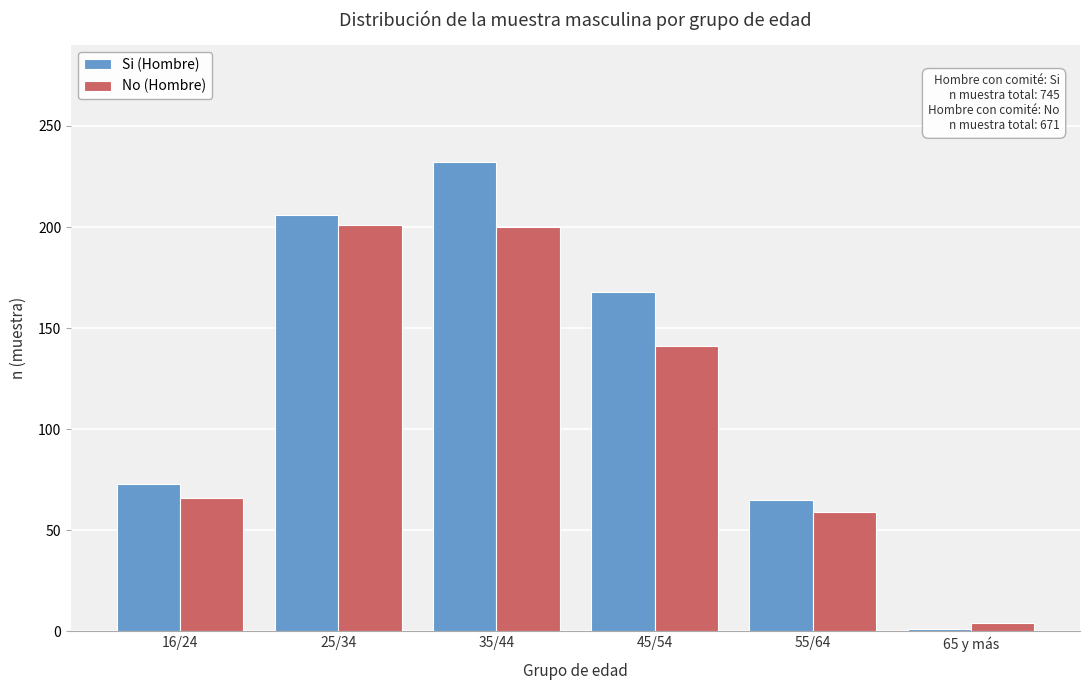

What is the difference between the maximum and minimum values in the Si (Hombre) series?

231